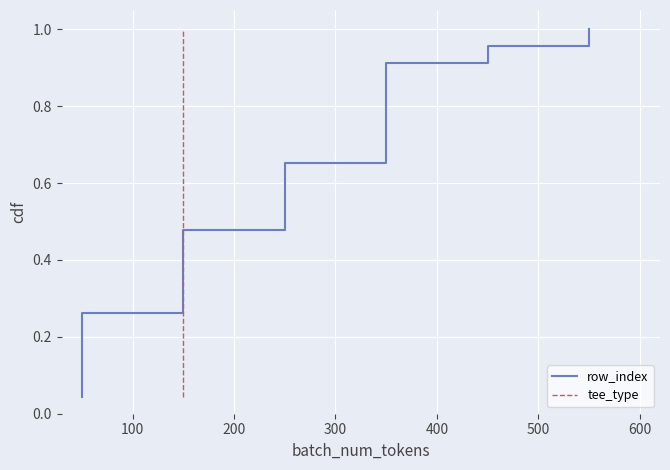

Count the number of categories in the chart.

23